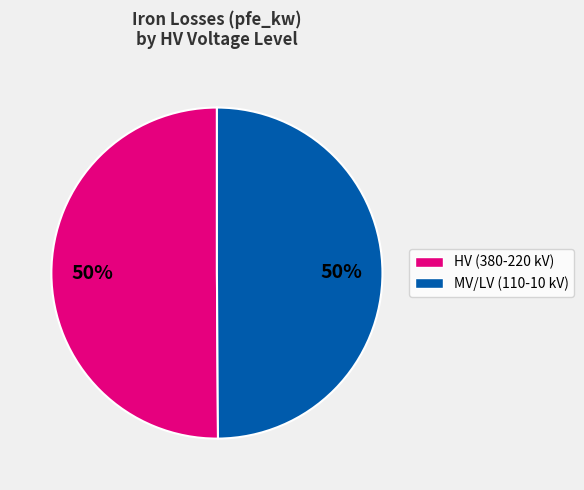

To the nearest percent, what is the average slice percentage?

50%